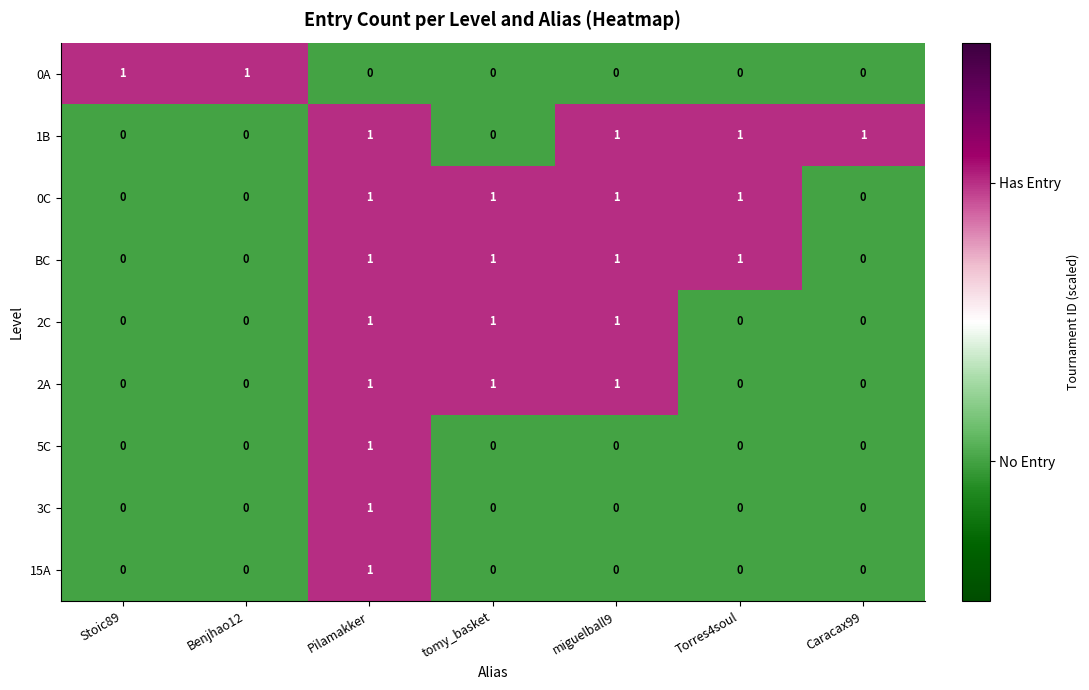

How many 0A values are between 0 and 1?

7